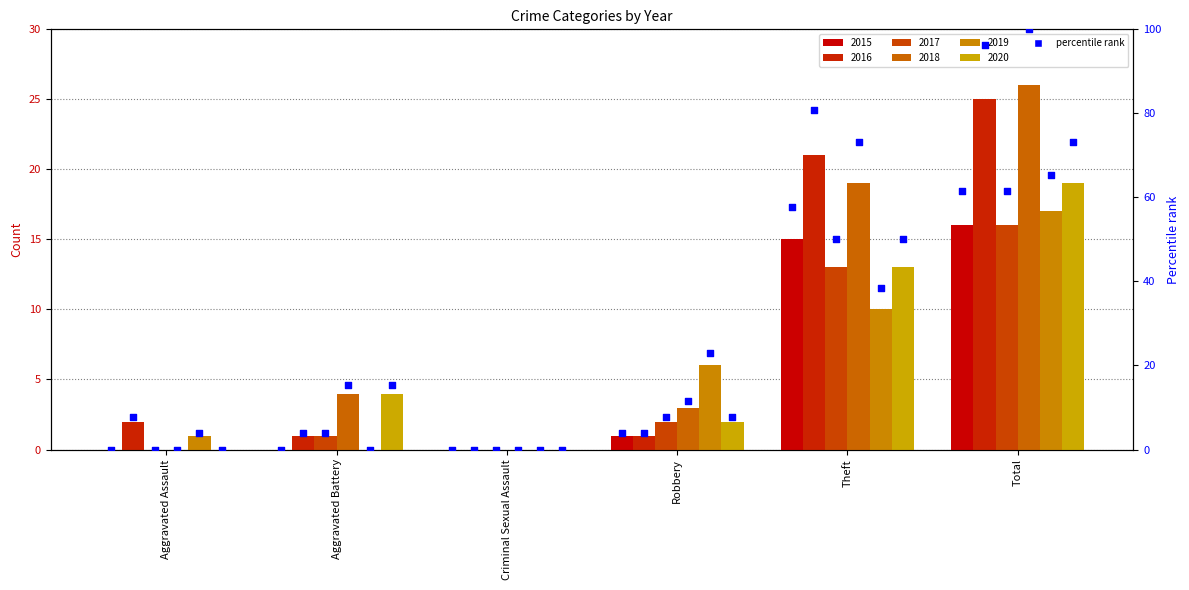

At how many categories does at least one series exceed 14?

2